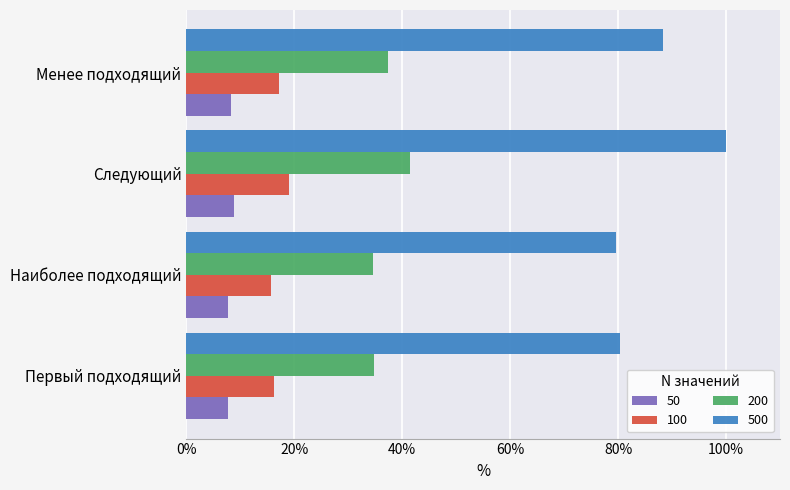

Which series changed the most between Первый подходящий and Менее подходящий?

500